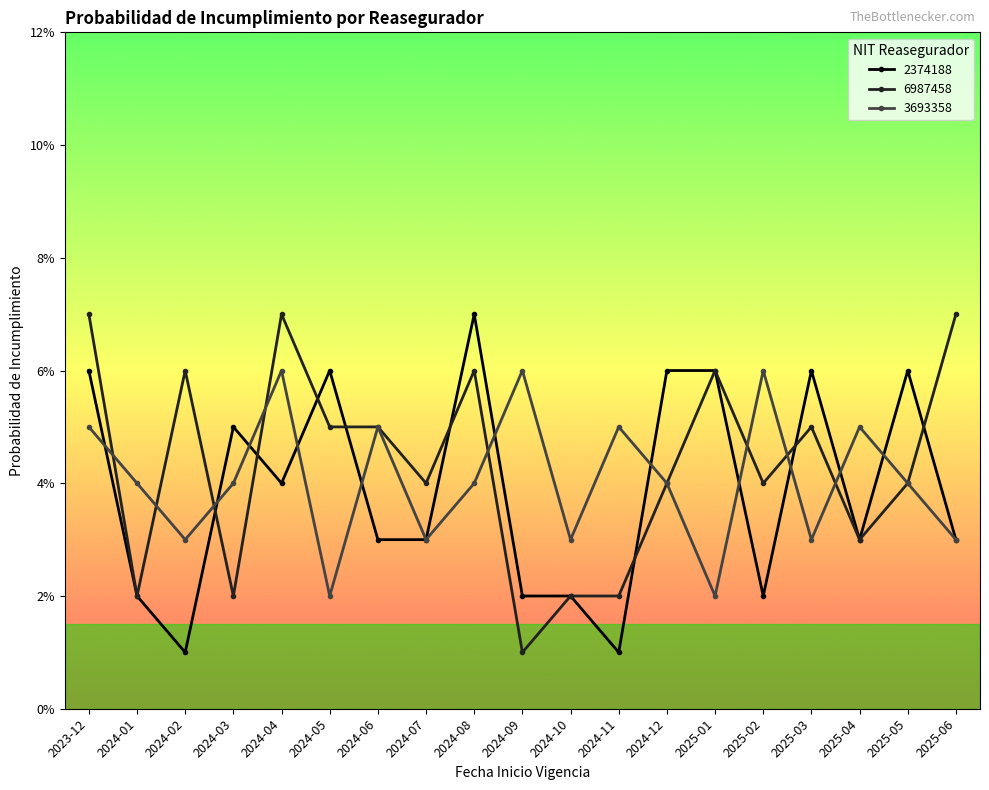

Which series has the widest spread of values?

2374188